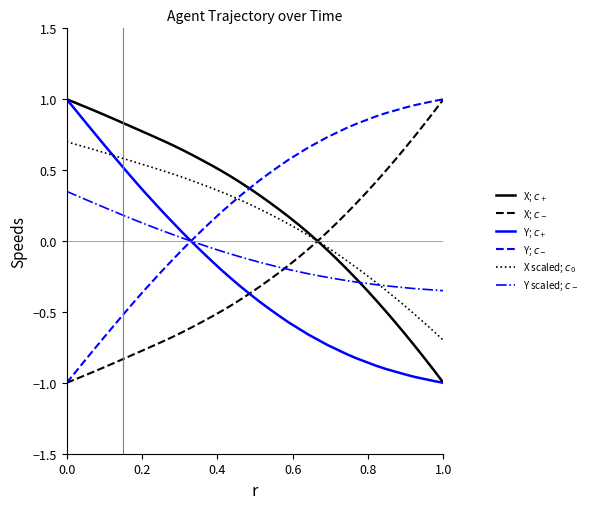

Does the chart display data point markers on the line(s)?

No